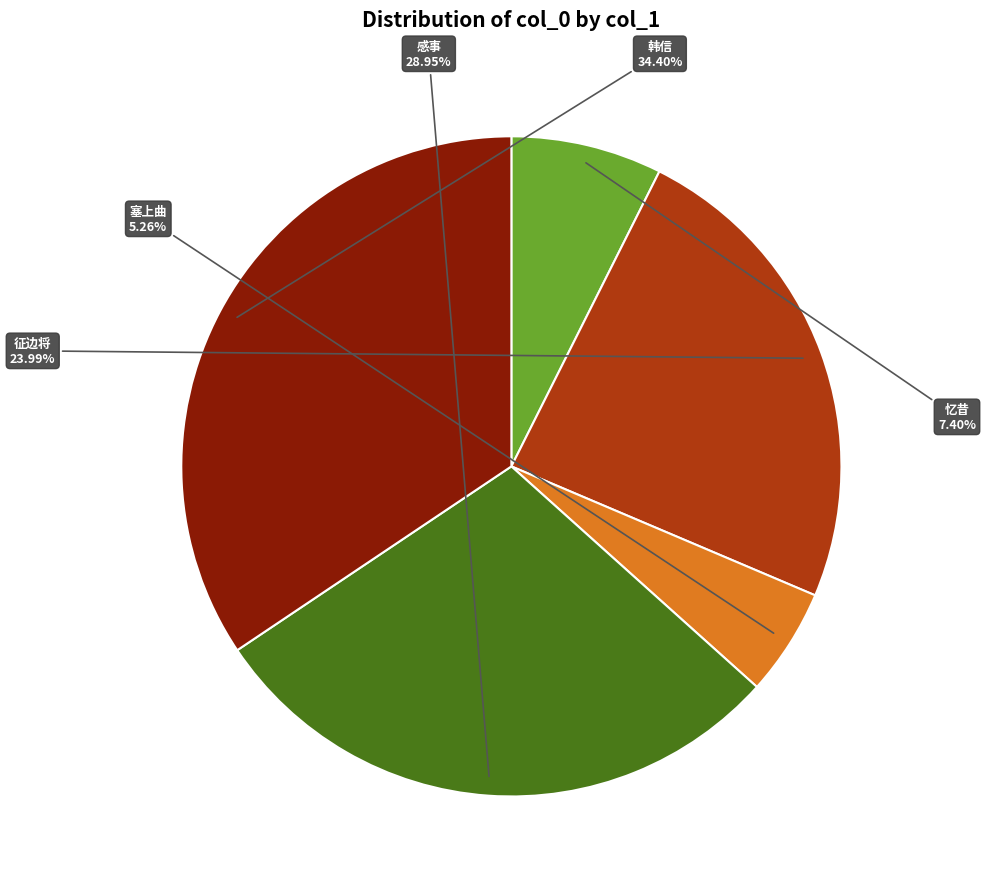

To the nearest percent, what is the difference between the largest and smallest slice percentages?

29%